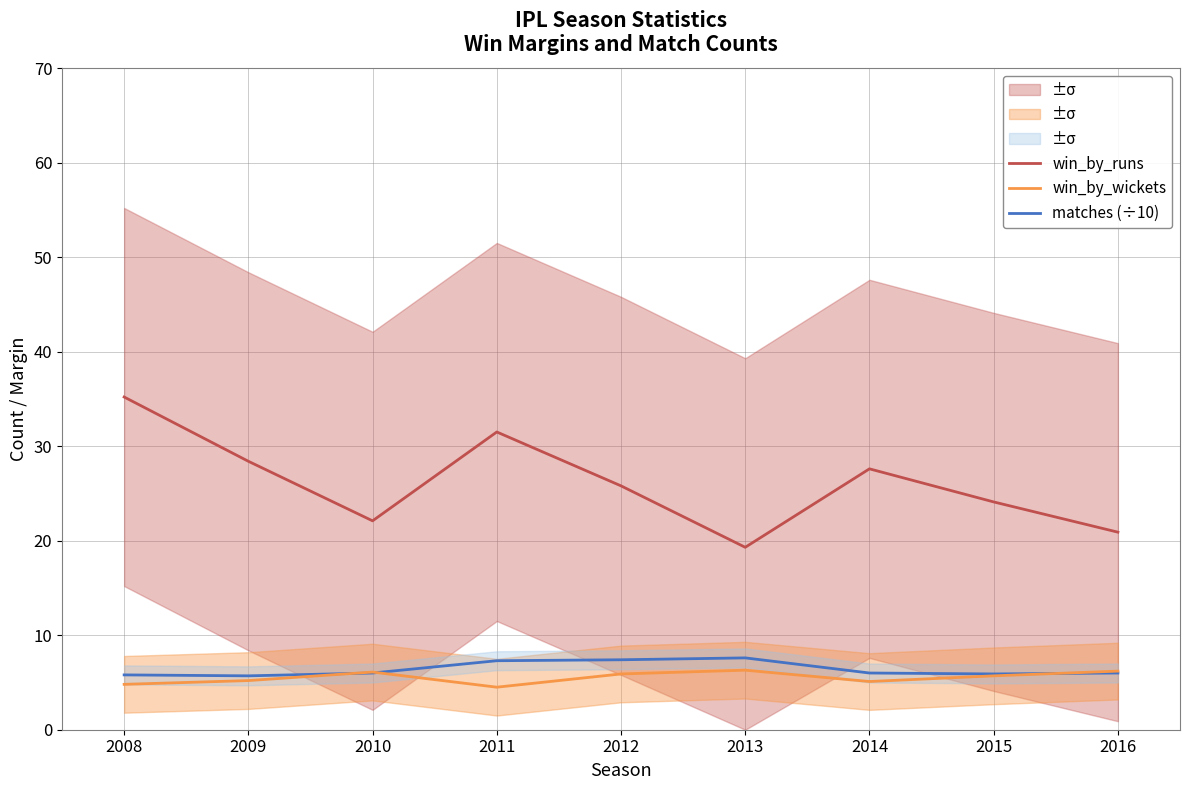

Reading left to right, extract all data points from this chart.

win_by_runs: 2008=35.2	2009=28.4	2010=22.1	2011=31.5	2012=25.8	2013=19.3	2014=27.6	2015=24.1	2016=20.9
win_by_wickets: 2008=4.8	2009=5.2	2010=6.1	2011=4.5	2012=5.9	2013=6.3	2014=5.1	2015=5.7	2016=6.2
matches (÷10): 2008=5.8	2009=5.7	2010=6.0	2011=7.3	2012=7.4	2013=7.6	2014=6.0	2015=5.9	2016=6.0